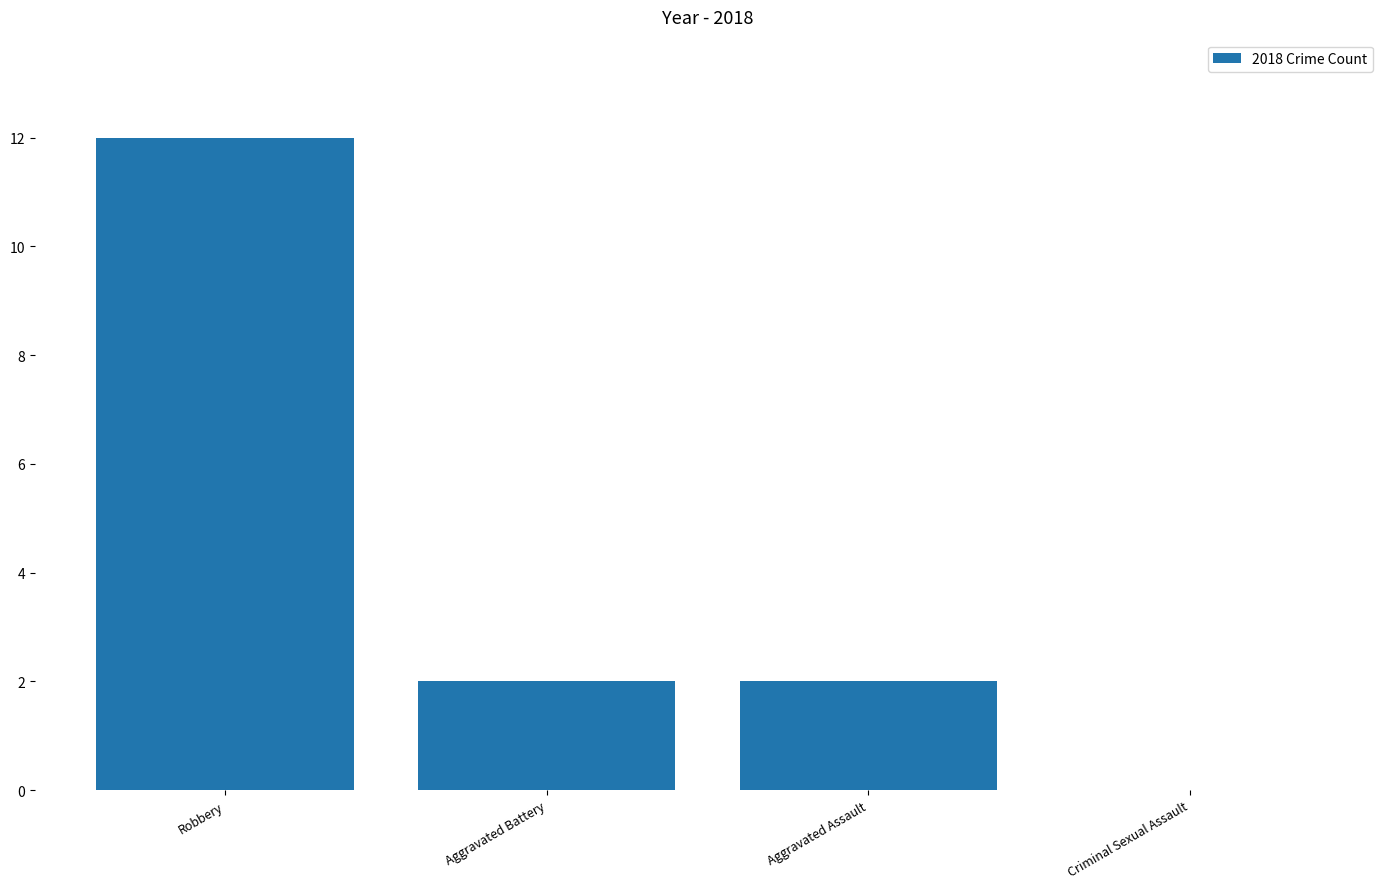

What is the maximum value shown in the chart?

12